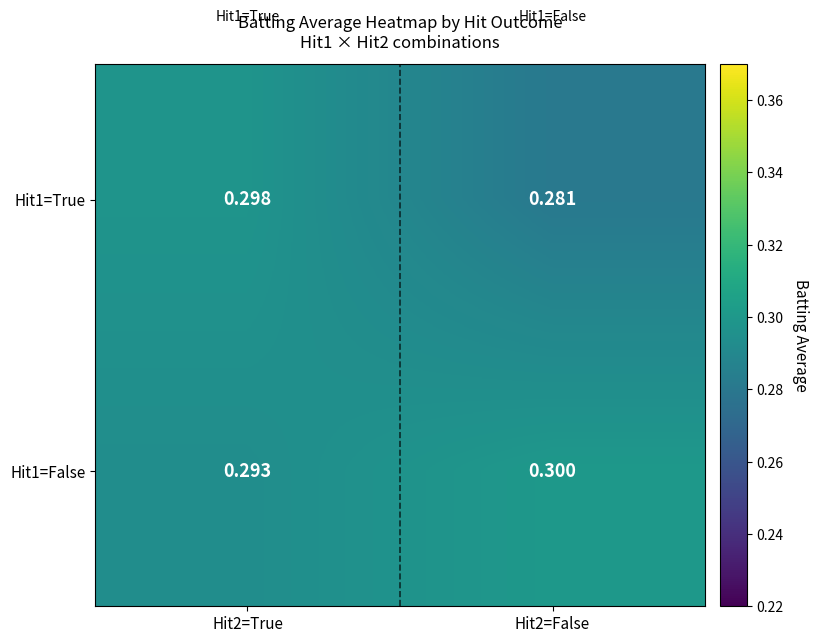

Rank the series by their maximum value, from highest to lowest.

Hit1=False, Hit1=True